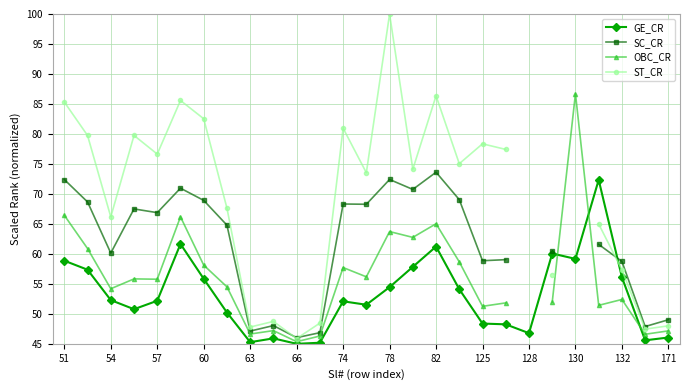

What is the maximum value shown in the chart?

100.0